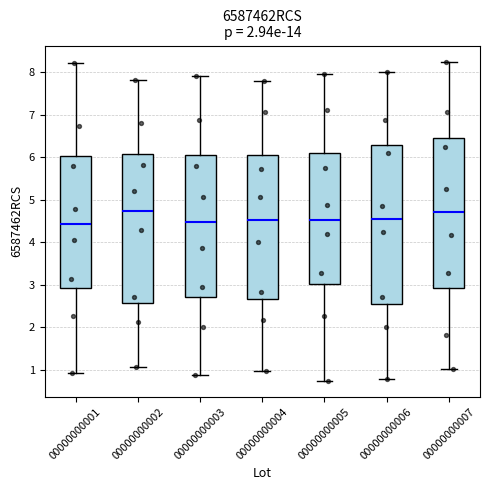

Where does the lower whisker of the box at x = 00000000007 end on the y-axis? The values are not printed on the chart, so give them approximately, as read against the axis.

1.0